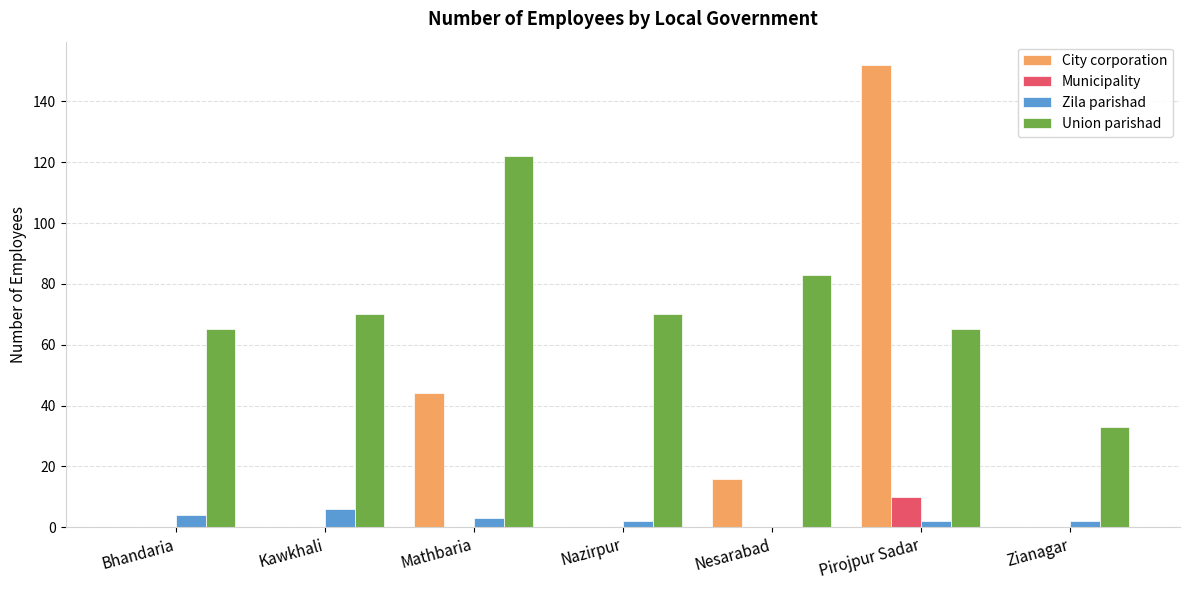

Is the value of Municipality at Nesarabad greater than the value of Union parishad at Zianagar?

No